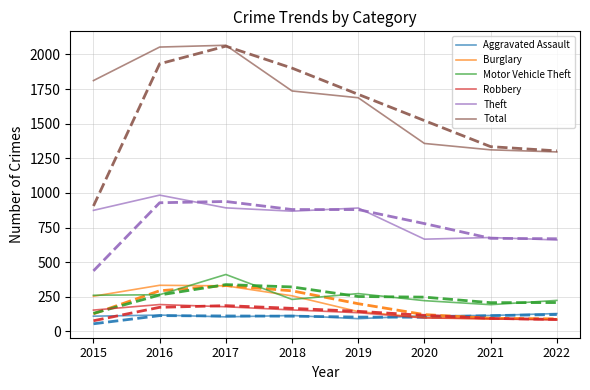

What is the total value across all series at 2017?

7945.0